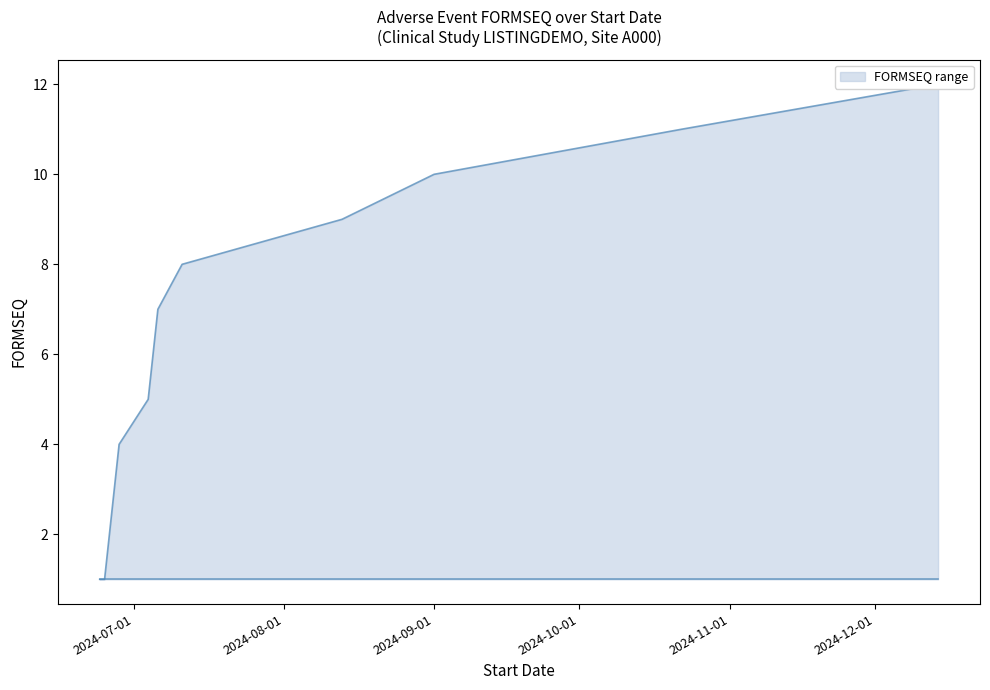

True or false: the data shows 3 at 2024-07-04.

False